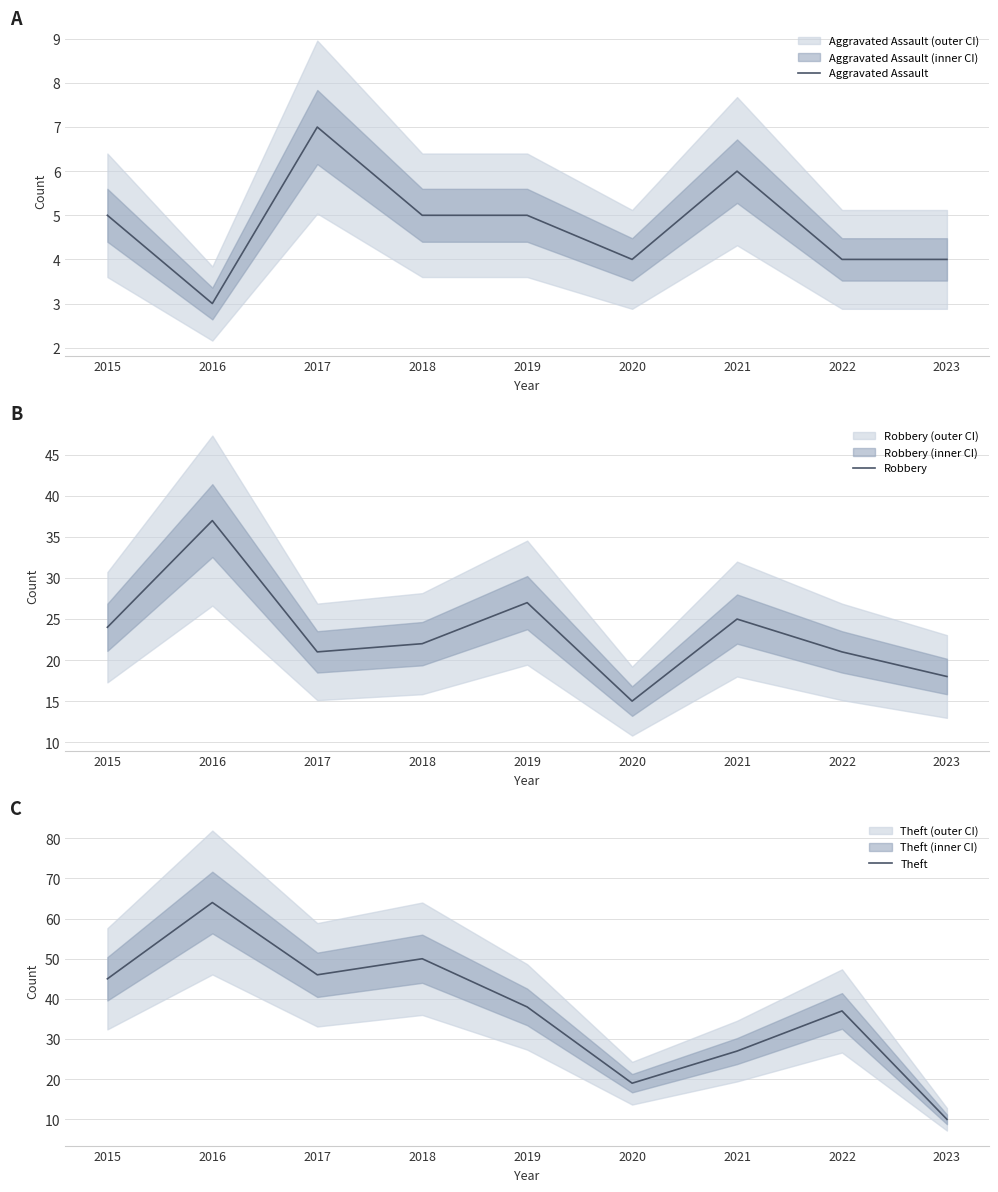

The Aggravated Assault series shows 4 at 2023. True or false?

True